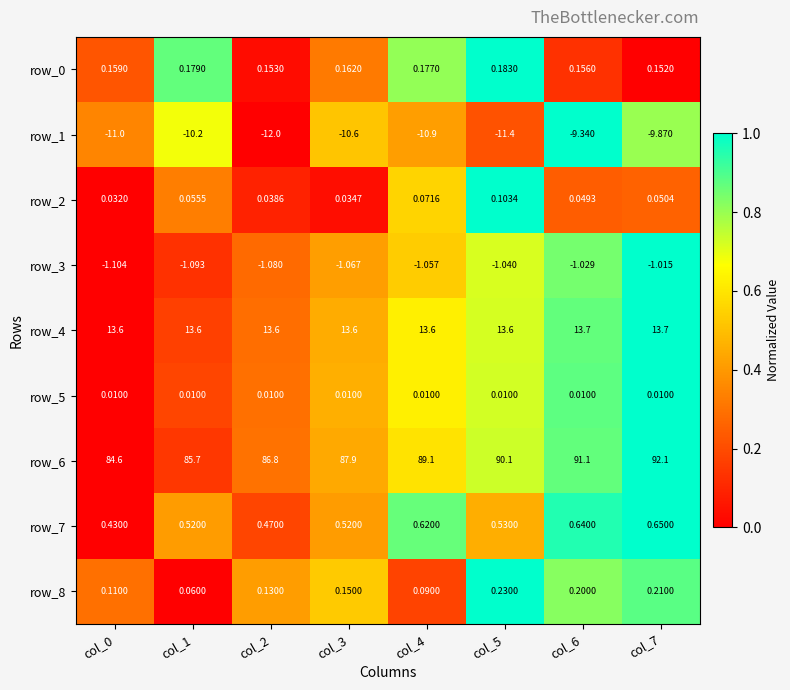

Is the value of row_3 at col_5 greater than the value of row_5 at col_7?

No